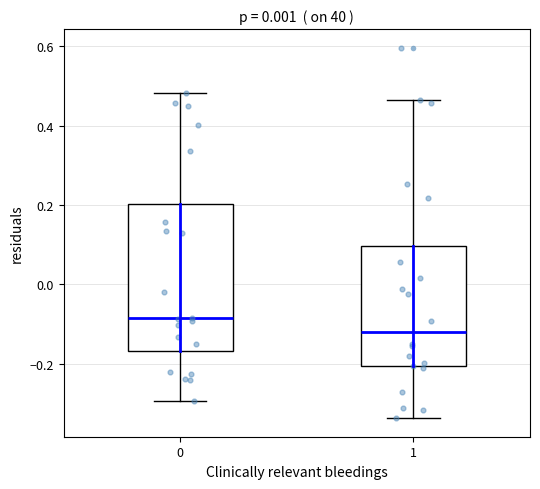

Where does the upper whisker of the box at x = 0 end on the y-axis? The values are not printed on the chart, so give them approximately, as read against the axis.

0.48